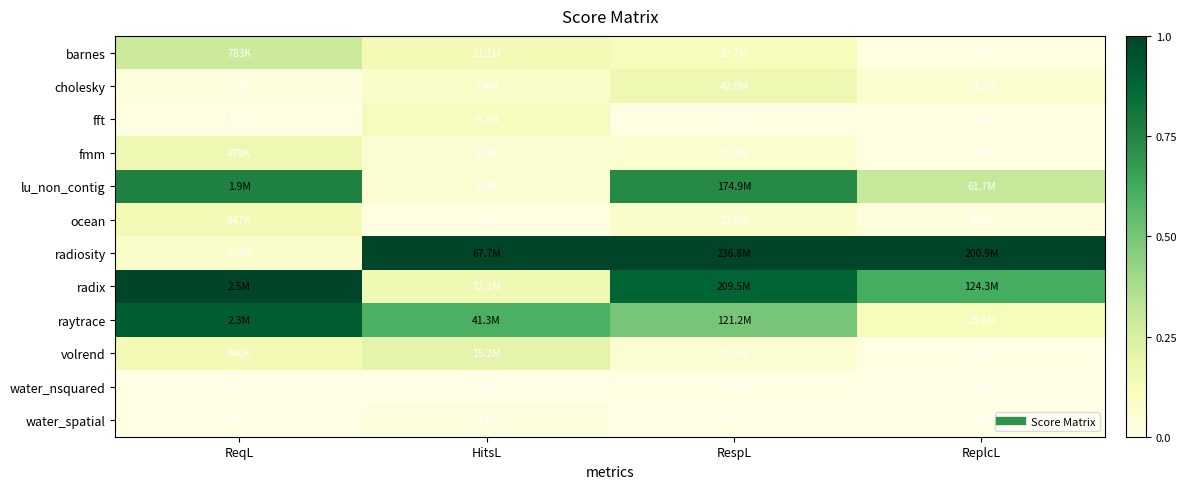

Reading left to right, what are all the values shown in this chart?

barnes: ReqL=0.3	HitsL=0.1	RespL=0.1	ReplcL=0.0
cholesky: ReqL=0.0	HitsL=0.1	RespL=0.2	ReplcL=0.1
fft: ReqL=0.0	HitsL=0.1	RespL=0.0	ReplcL=0.0
fmm: ReqL=0.2	HitsL=0.1	RespL=0.1	ReplcL=0.0
lu_non_contig: ReqL=0.8	HitsL=0.1	RespL=0.7	ReplcL=0.3
ocean: ReqL=0.1	HitsL=0.0	RespL=0.1	ReplcL=0.0
radiosity: ReqL=0.1	HitsL=1.0	RespL=1.0	ReplcL=1.0
radix: ReqL=1.0	HitsL=0.2	RespL=0.9	ReplcL=0.6
raytrace: ReqL=0.9	HitsL=0.6	RespL=0.5	ReplcL=0.1
volrend: ReqL=0.1	HitsL=0.2	RespL=0.1	ReplcL=0.0
water_nsquared: ReqL=0.0	HitsL=0.0	RespL=0.0	ReplcL=0.0
water_spatial: ReqL=0.0	HitsL=0.0	RespL=0.0	ReplcL=0.0